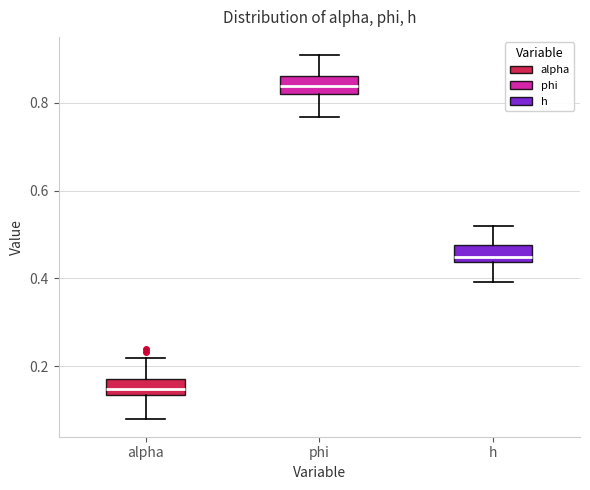

Reading left to right, transcribe this box plot: for each box, give where its median line is, the range the box spans, and where its two whiskers end, as read against the y-axis. The values are not printed on the chart, so give them approximately, as read against the axis.

alpha: median 0.14 (inside the box), box 0.14 to 0.18, whiskers 0.08 to 0.22
phi: median 0.84, box 0.82 to 0.86, whiskers 0.76 to 0.90
h: median 0.44 (just above the box's lower edge), box 0.44 to 0.48, whiskers 0.40 to 0.52